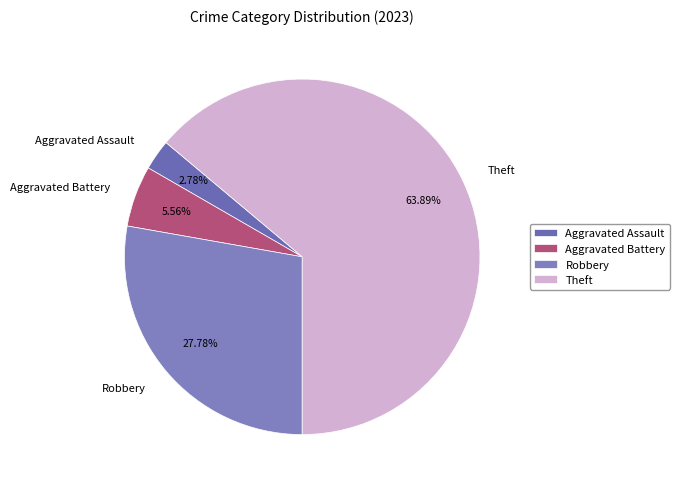

Which slice is the largest?

Theft